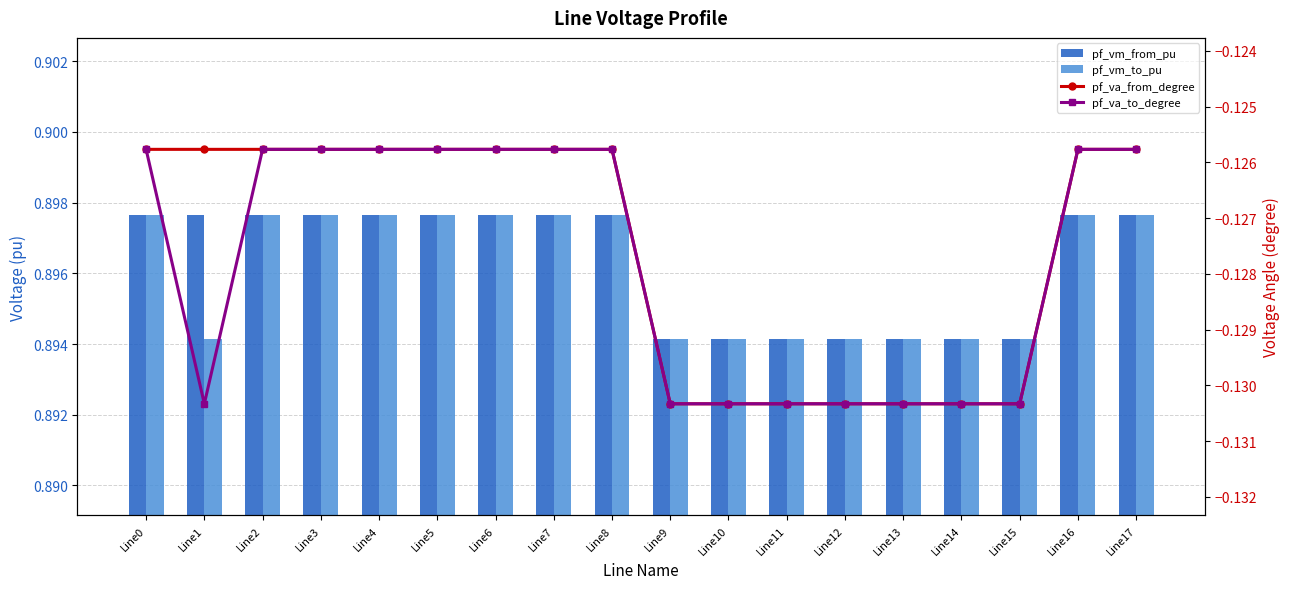

Which series has the largest total across all categories?

pf_vm_from_pu